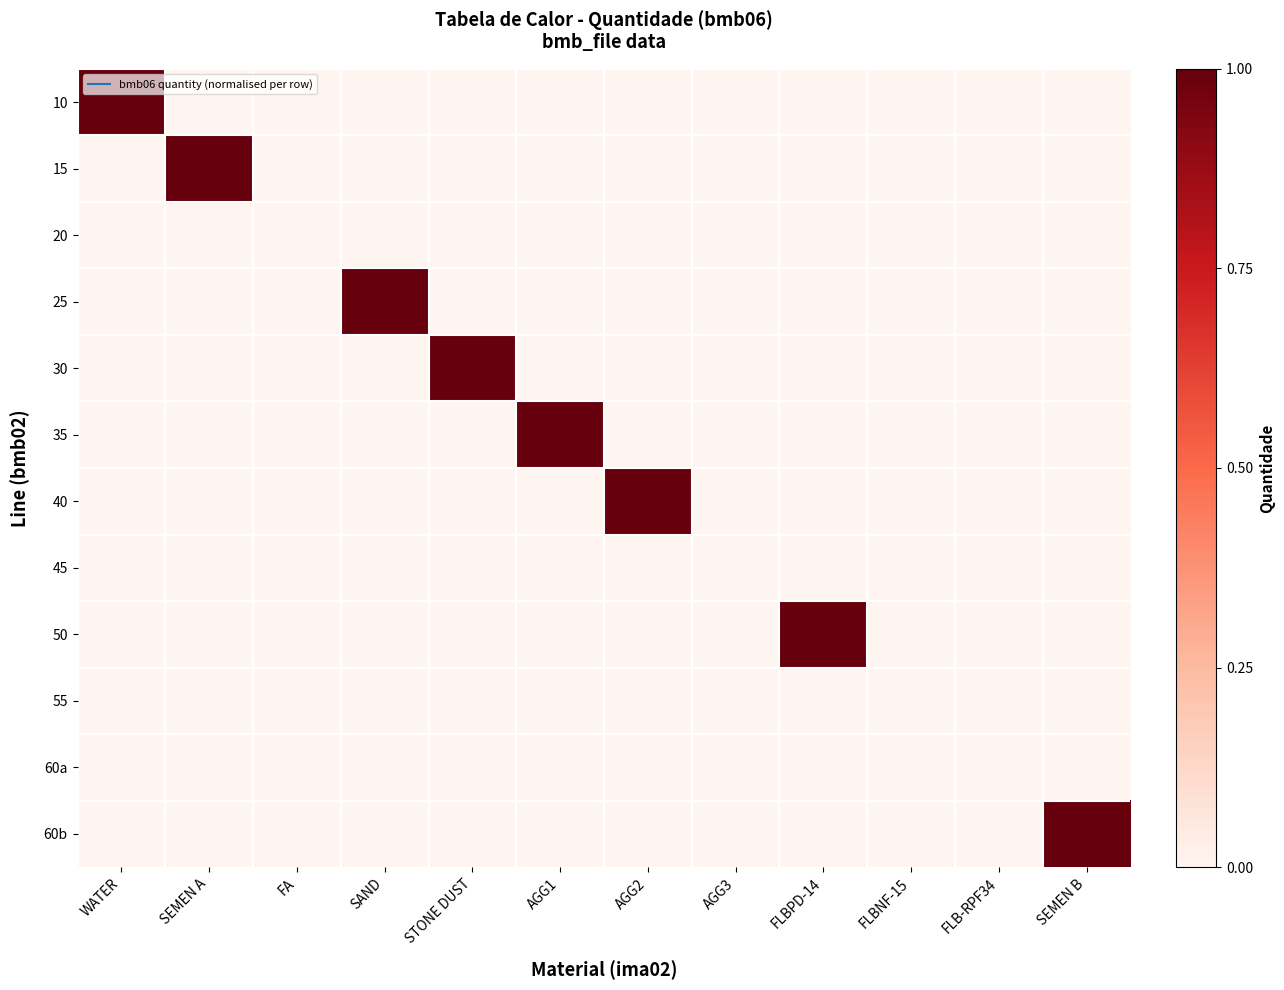

Reading left to right, transcribe all the data shown in this chart.

10: WATER=1	SEMEN A=0	FA=0	SAND=0	STONE DUST=0	AGG1=0	AGG2=0	AGG3=0	FLBPD-14=0	FLBNF-15=0	FLB-RPF34=0	SEMEN B=0
15: WATER=0	SEMEN A=1	FA=0	SAND=0	STONE DUST=0	AGG1=0	AGG2=0	AGG3=0	FLBPD-14=0	FLBNF-15=0	FLB-RPF34=0	SEMEN B=0
20: WATER=0	SEMEN A=0	FA=0	SAND=0	STONE DUST=0	AGG1=0	AGG2=0	AGG3=0	FLBPD-14=0	FLBNF-15=0	FLB-RPF34=0	SEMEN B=0
25: WATER=0	SEMEN A=0	FA=0	SAND=1	STONE DUST=0	AGG1=0	AGG2=0	AGG3=0	FLBPD-14=0	FLBNF-15=0	FLB-RPF34=0	SEMEN B=0
30: WATER=0	SEMEN A=0	FA=0	SAND=0	STONE DUST=1	AGG1=0	AGG2=0	AGG3=0	FLBPD-14=0	FLBNF-15=0	FLB-RPF34=0	SEMEN B=0
35: WATER=0	SEMEN A=0	FA=0	SAND=0	STONE DUST=0	AGG1=1	AGG2=0	AGG3=0	FLBPD-14=0	FLBNF-15=0	FLB-RPF34=0	SEMEN B=0
40: WATER=0	SEMEN A=0	FA=0	SAND=0	STONE DUST=0	AGG1=0	AGG2=1	AGG3=0	FLBPD-14=0	FLBNF-15=0	FLB-RPF34=0	SEMEN B=0
45: WATER=0	SEMEN A=0	FA=0	SAND=0	STONE DUST=0	AGG1=0	AGG2=0	AGG3=0	FLBPD-14=0	FLBNF-15=0	FLB-RPF34=0	SEMEN B=0
50: WATER=0	SEMEN A=0	FA=0	SAND=0	STONE DUST=0	AGG1=0	AGG2=0	AGG3=0	FLBPD-14=1	FLBNF-15=0	FLB-RPF34=0	SEMEN B=0
55: WATER=0	SEMEN A=0	FA=0	SAND=0	STONE DUST=0	AGG1=0	AGG2=0	AGG3=0	FLBPD-14=0	FLBNF-15=0	FLB-RPF34=0	SEMEN B=0
60a: WATER=0	SEMEN A=0	FA=0	SAND=0	STONE DUST=0	AGG1=0	AGG2=0	AGG3=0	FLBPD-14=0	FLBNF-15=0	FLB-RPF34=0	SEMEN B=0
60b: WATER=0	SEMEN A=0	FA=0	SAND=0	STONE DUST=0	AGG1=0	AGG2=0	AGG3=0	FLBPD-14=0	FLBNF-15=0	FLB-RPF34=0	SEMEN B=1